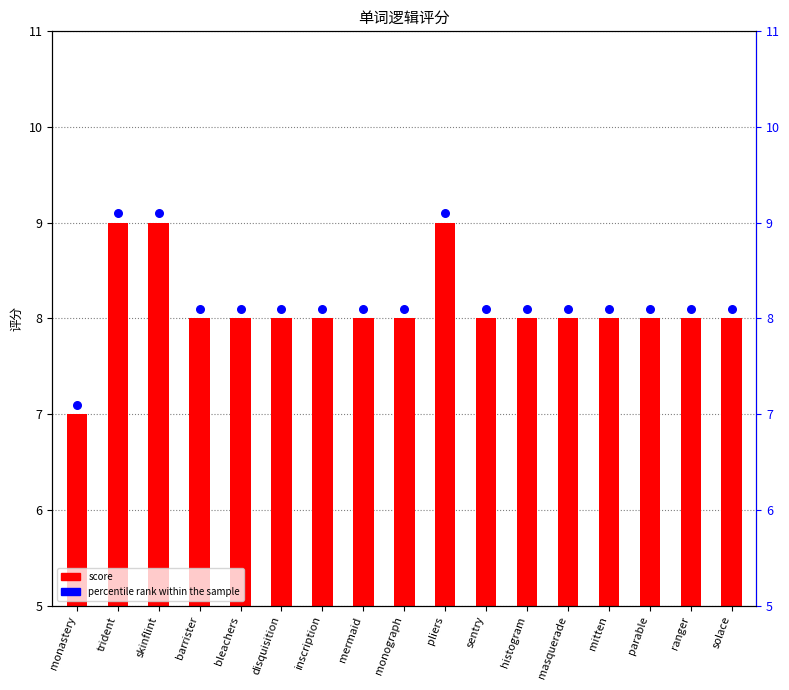

Which series has the largest Y range (max minus min)?

score